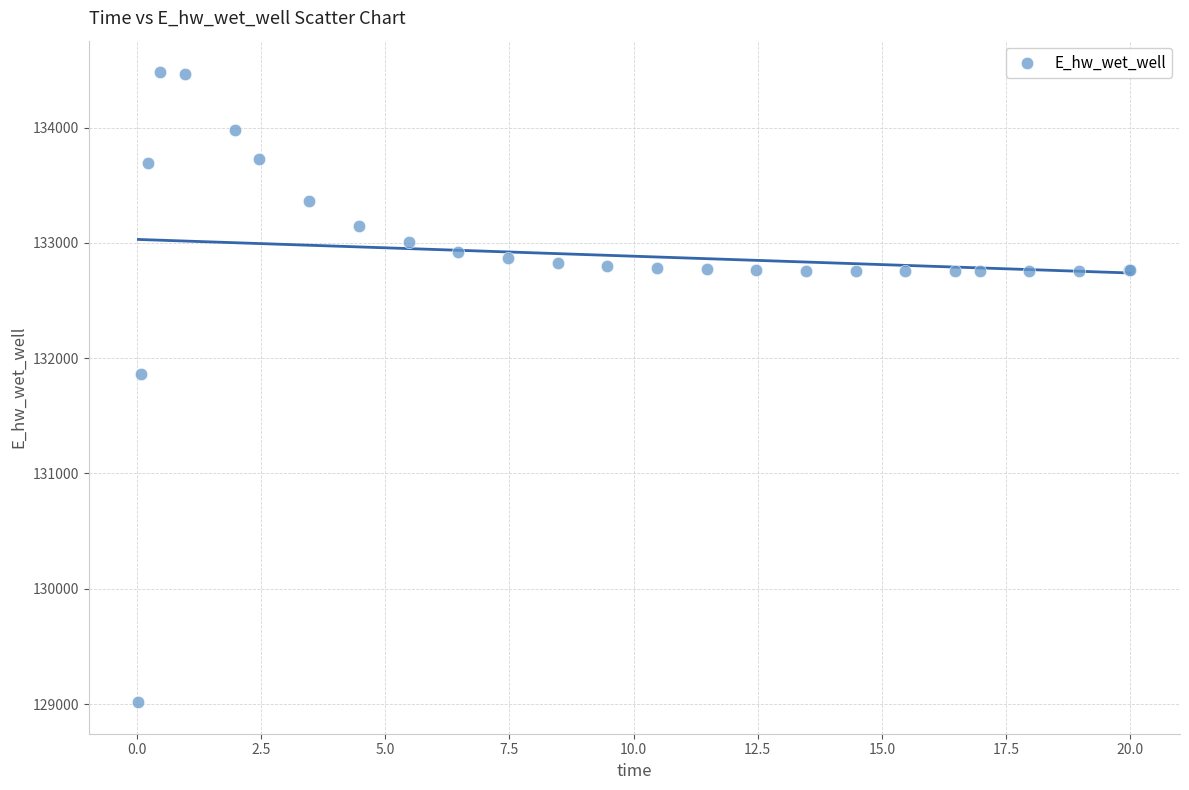

What Y value in the scatter plot is closest to 131748?

131867.0